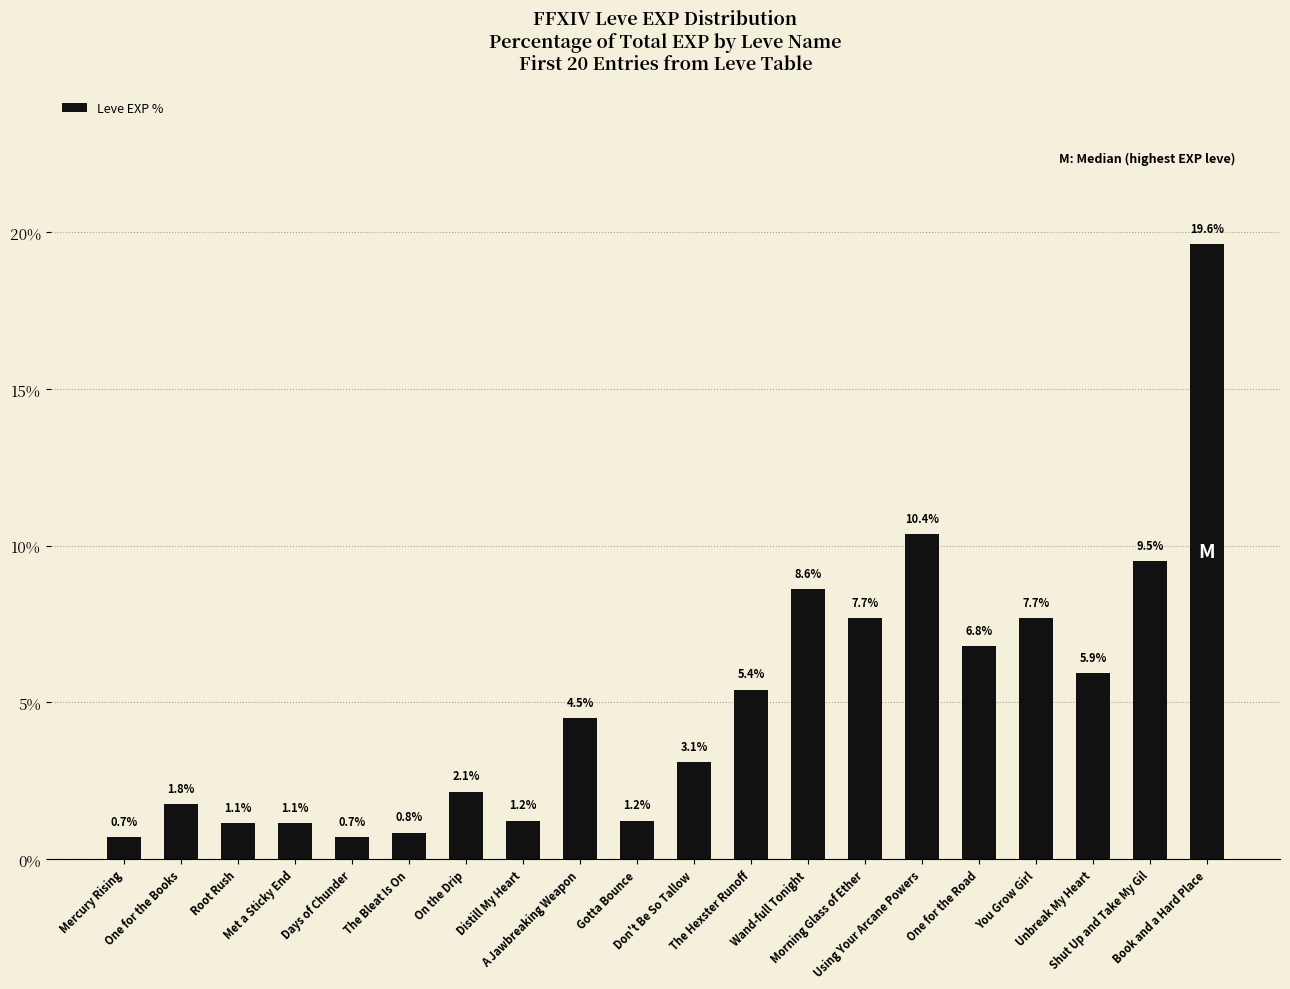

What is the difference between the second highest and second lowest values?

9.7